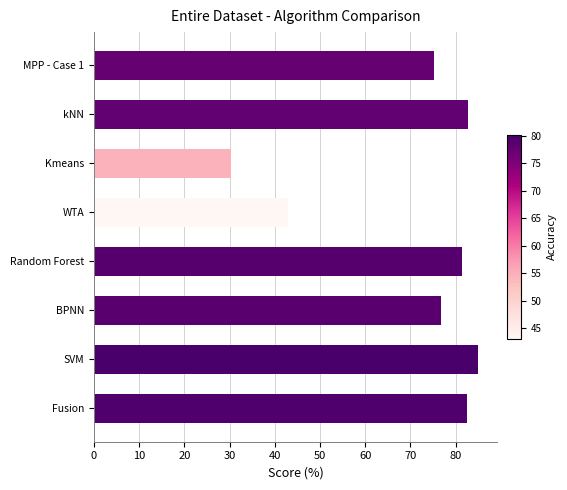

True or false: the data shows 81.4 at Random Forest.

True